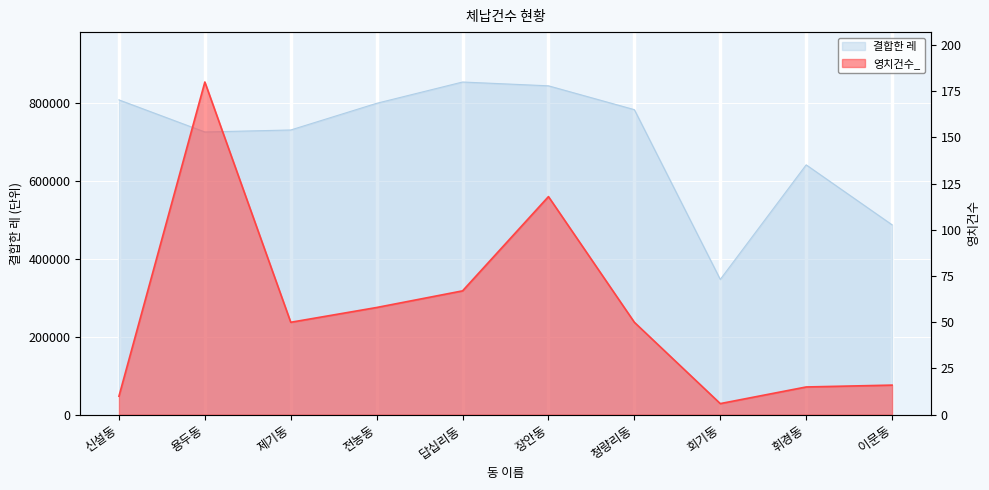

Which series has the largest total across all categories?

결합한 레